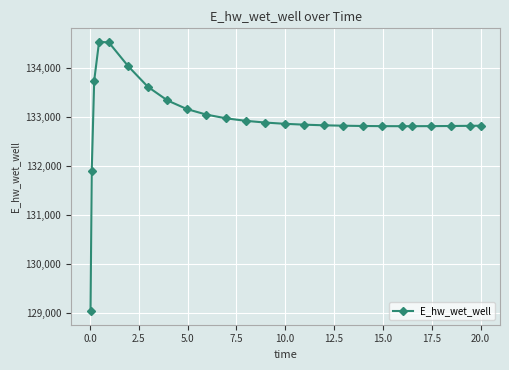

What is the minimum value shown in the chart?

129036.5